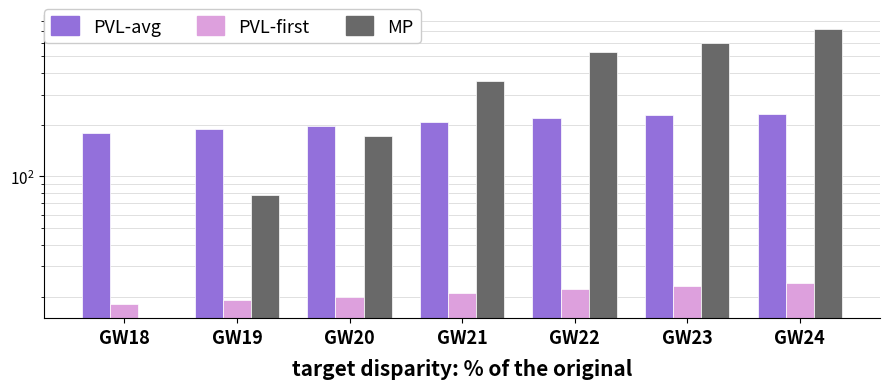

Reading right to left, extract all data points from this chart.

fixture: GW24=231	GW23=228	GW22=218	GW21=208	GW20=197	GW19=188	GW18=179
round: GW24=24	GW23=23	GW22=22	GW21=21	GW20=20	GW19=19	GW18=18
selected: GW24=723	GW23=601	GW22=532	GW21=361	GW20=172	GW19=78	GW18=0